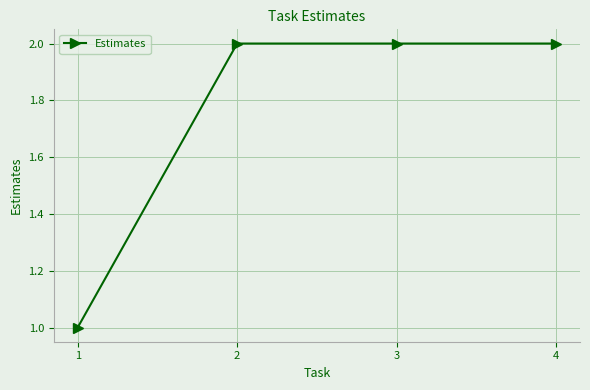

Between 1 and 3, which is larger?

3